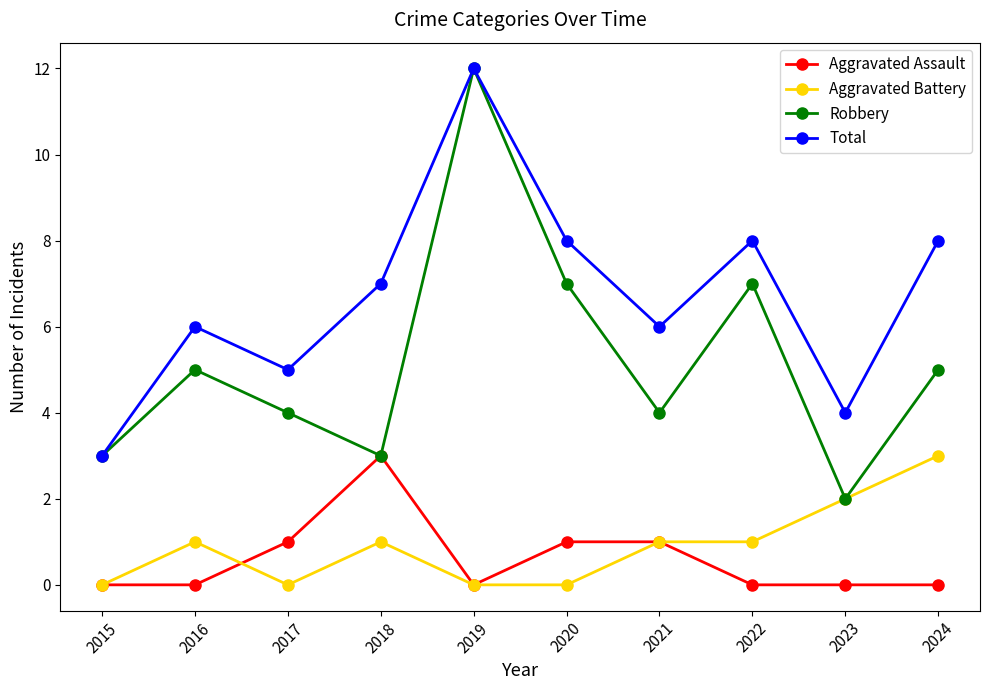

What is the value of the Aggravated Assault point at the 3rd from the left?

1